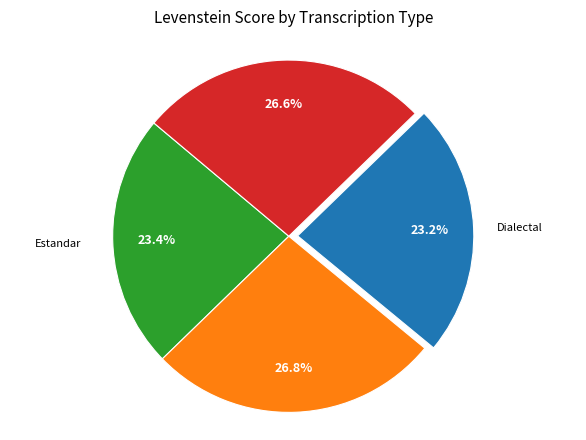

Does any single category account for the majority?

No